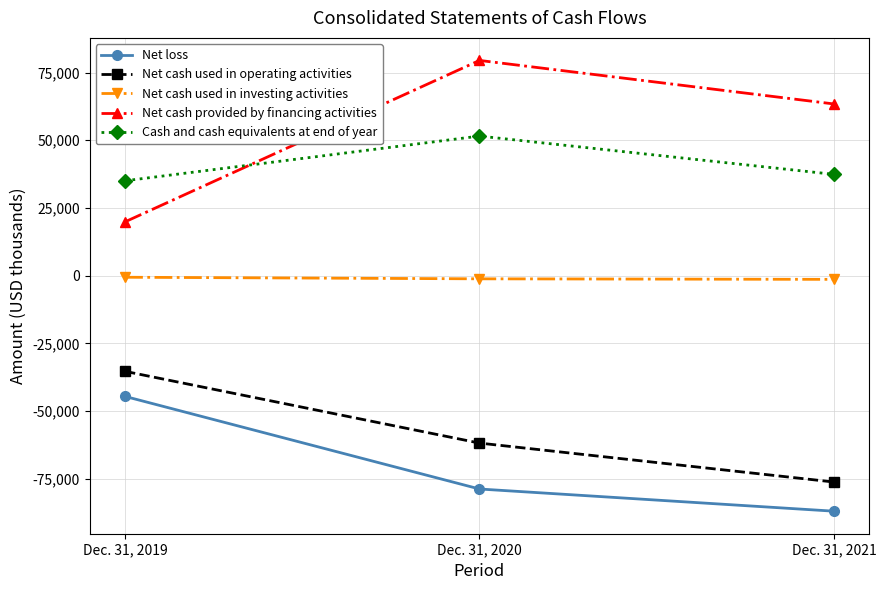

Which series has the largest total across all categories?

Net cash provided by financing activities